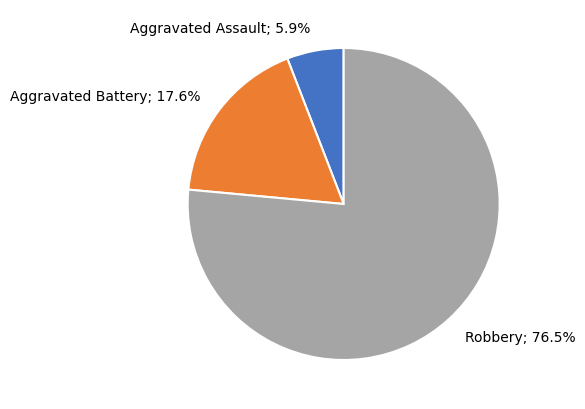

Rank the categories by value from lowest to highest.

Aggravated Assault, Aggravated Battery, Robbery